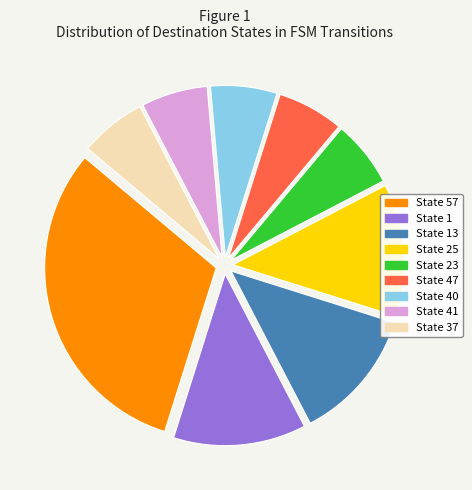

How many slices are in this pie chart?

9